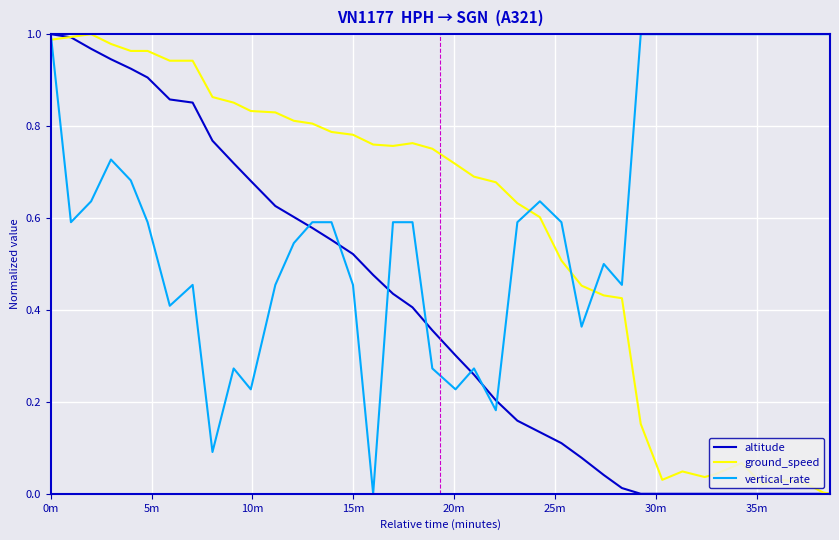

Which series has the largest total across all categories?

vertical_rate